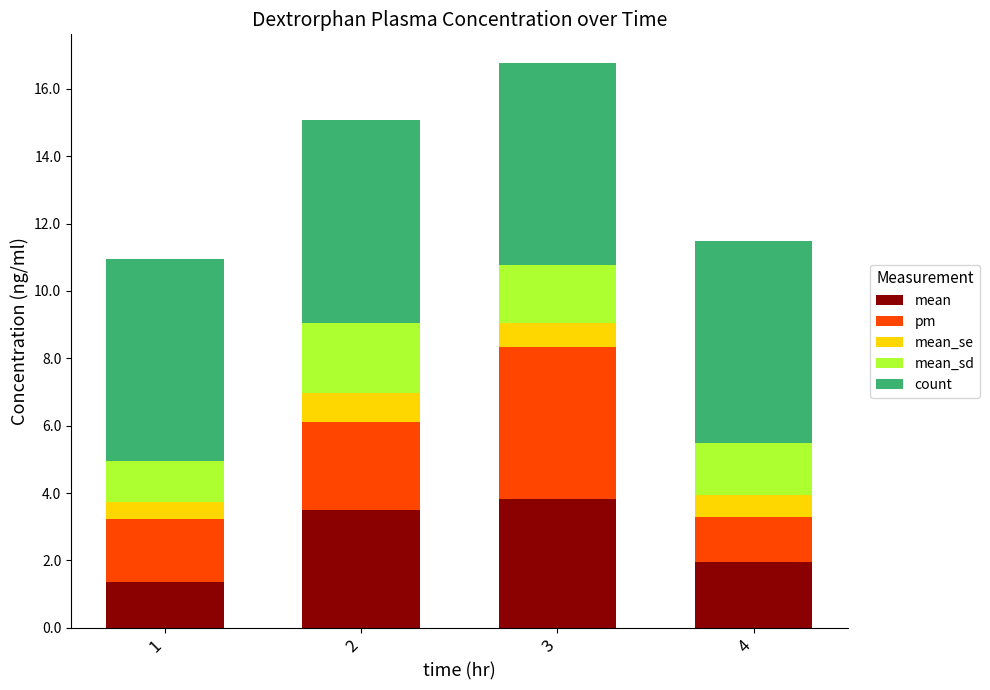

What is the total value across all series at 4?

11.5